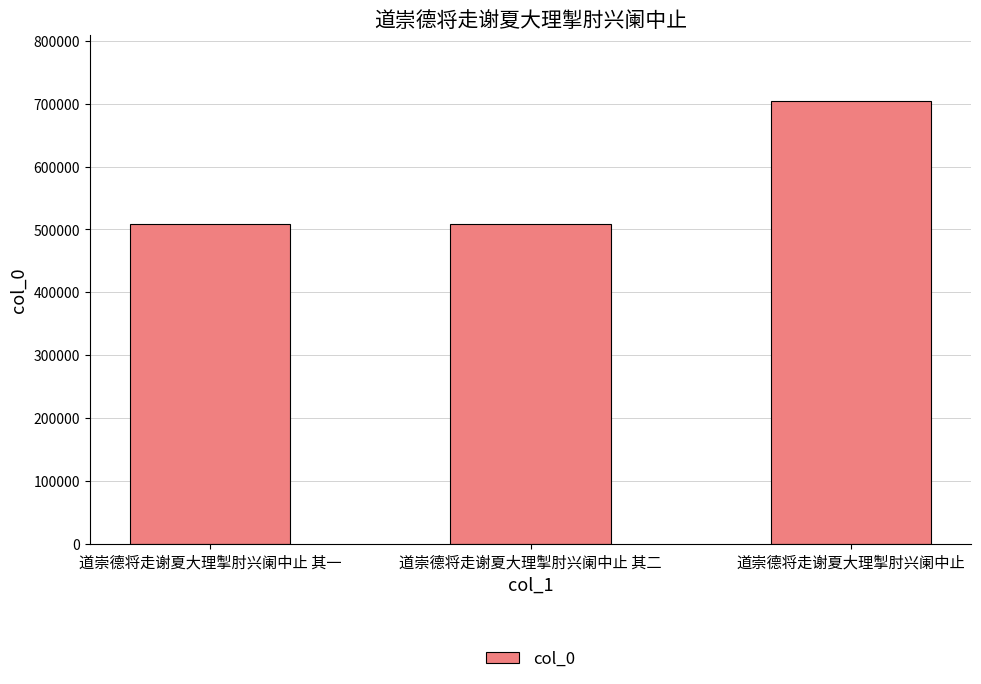

The chart shows a value of 130609 at 道崇德将走谢夏大理掣肘兴阑中止 其二. True or false?

False